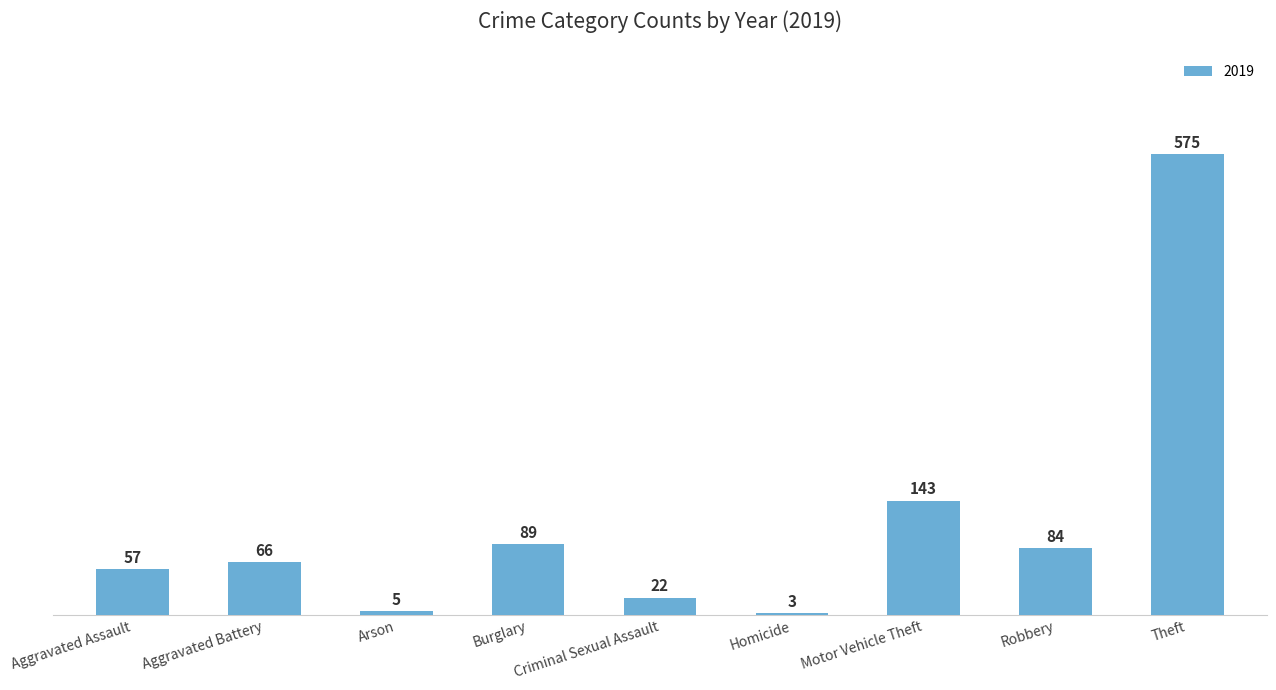

What is the minimum value shown in the chart?

3